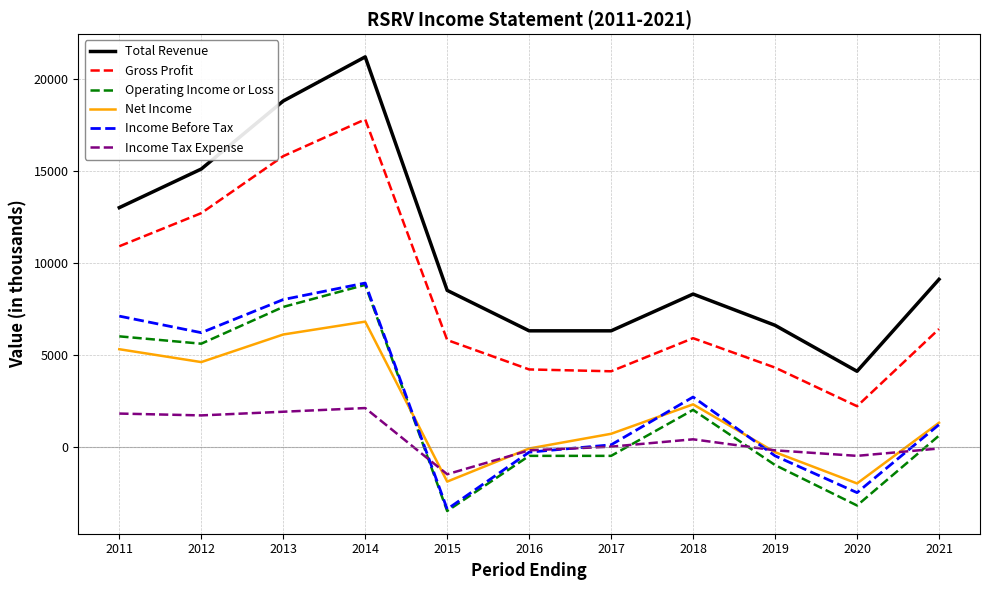

True or false: Income Before Tax and Gross Profit intersect in this chart.

False